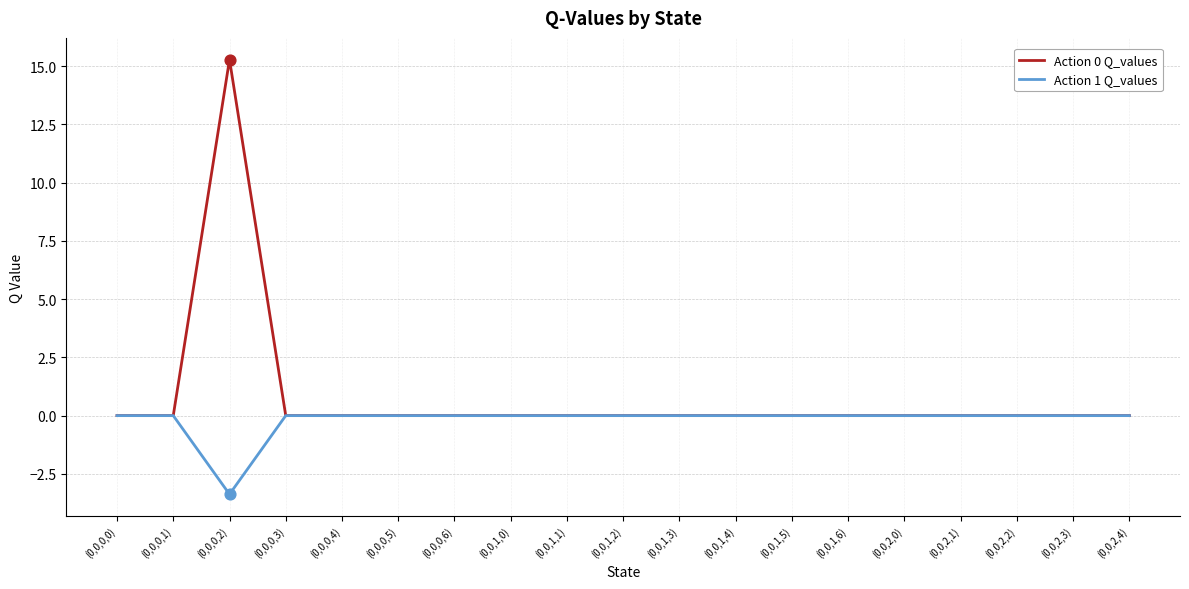

Which series has the widest spread of values?

Action 0 Q_values